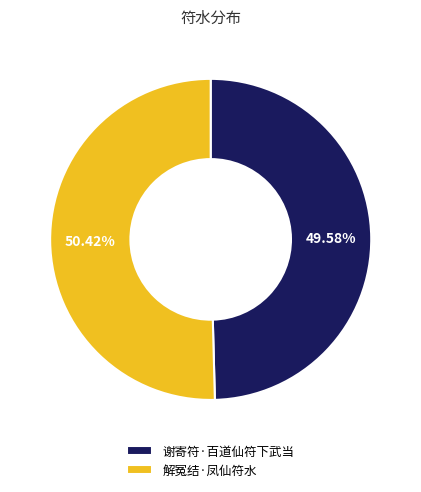

True or false: 谢寄符·百道仙符下武当 accounts for 50% of the total.

True